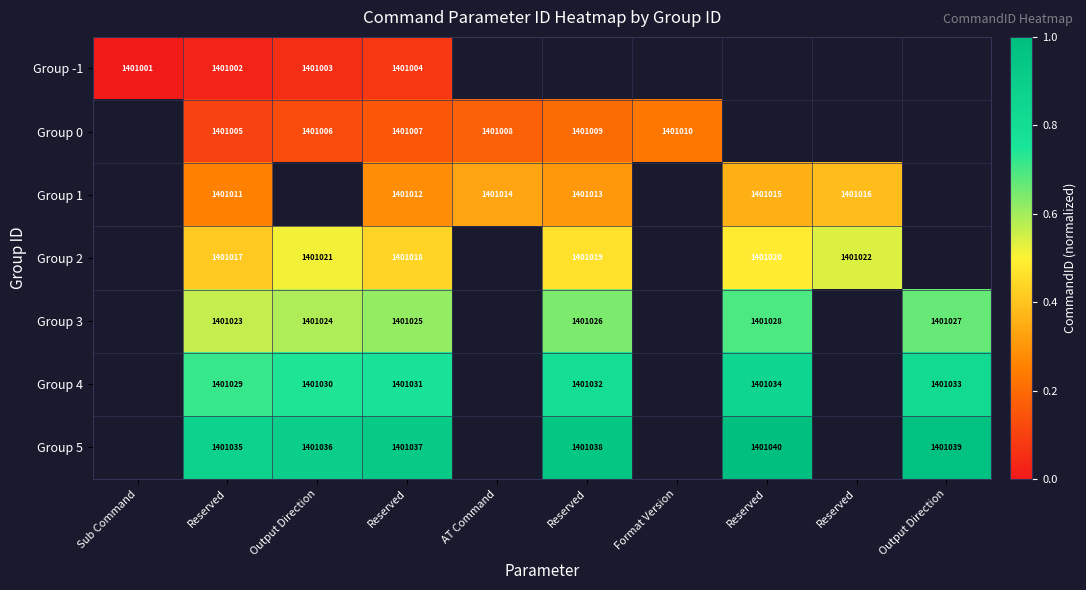

Is the value of Group 4 at Reserved greater than the value of Group 3 at Reserved?

Yes